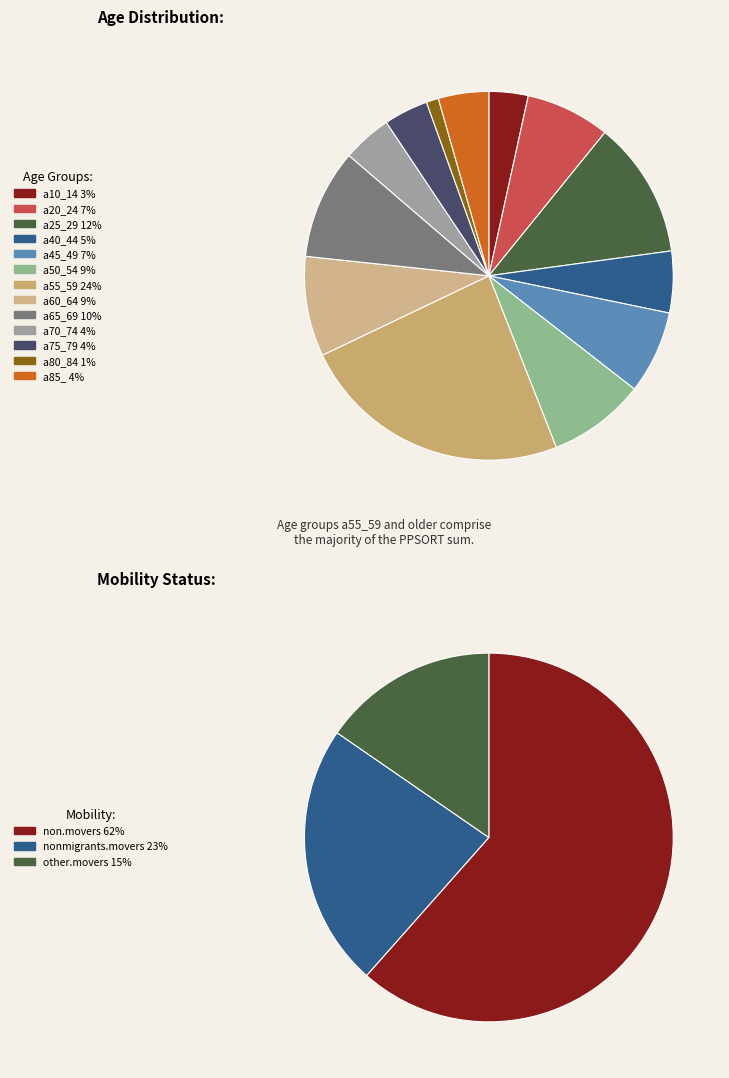

What percentage is the a85_ slice, to the nearest percent?

4%